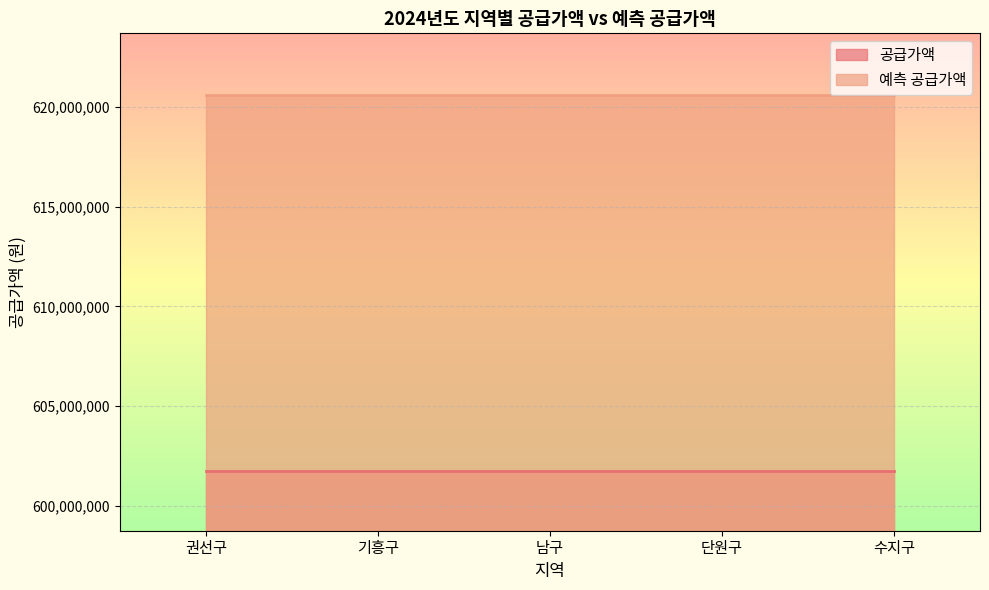

Is it true that 공급가액 equals 1057537058 at 단원구?

False